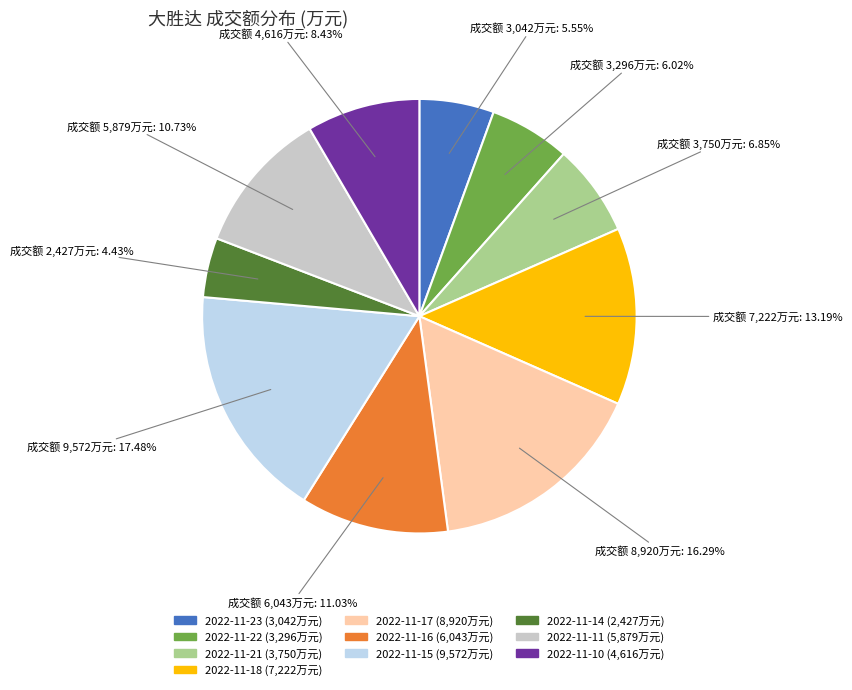

To the nearest percent, what portion does 2022-11-23 represent?

6%